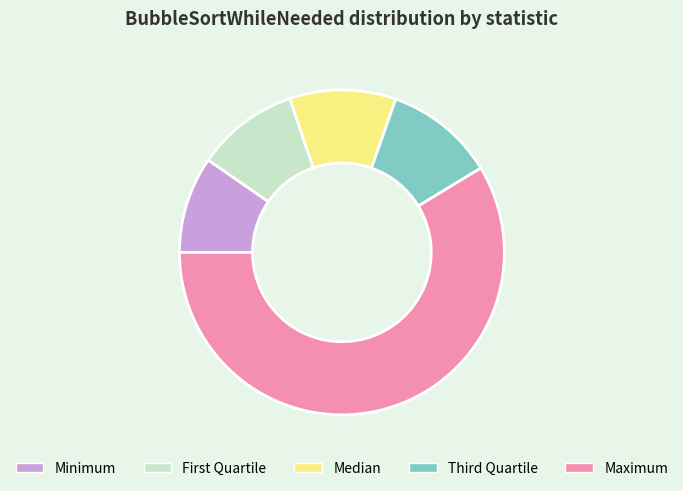

Which slice represents more than half of the pie?

Maximum